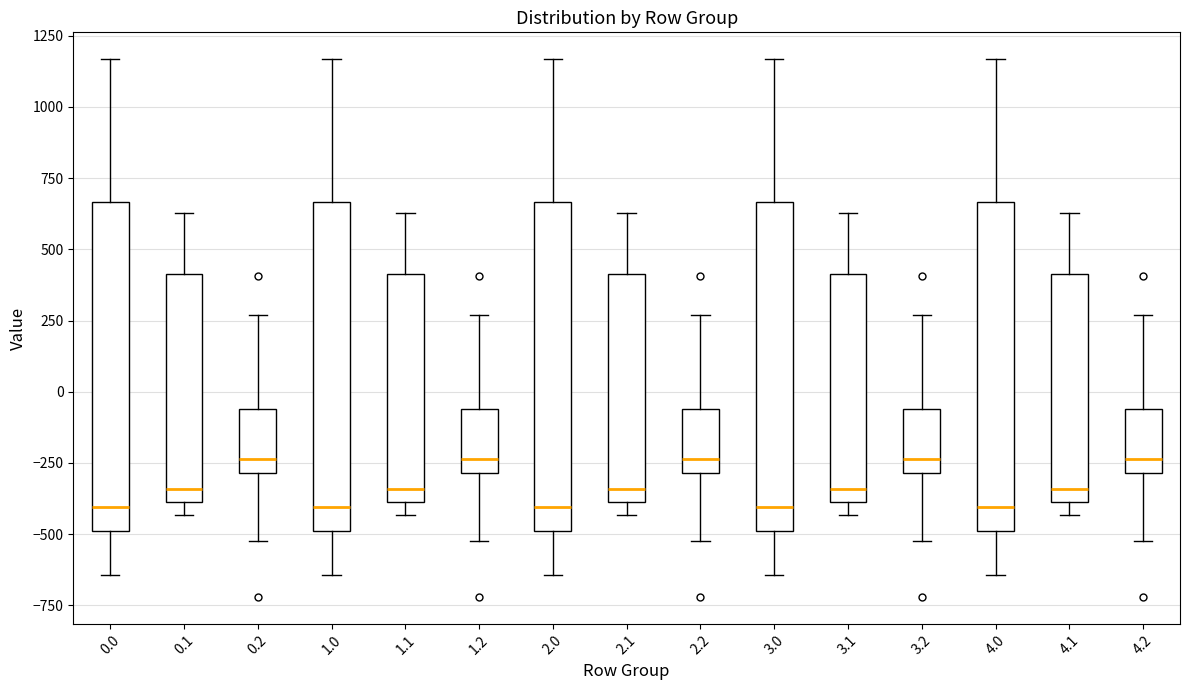

Where is the lower edge of the box at x = 0.0 on the y-axis? The values are not printed on the chart, so give them approximately, as read against the axis.

-500